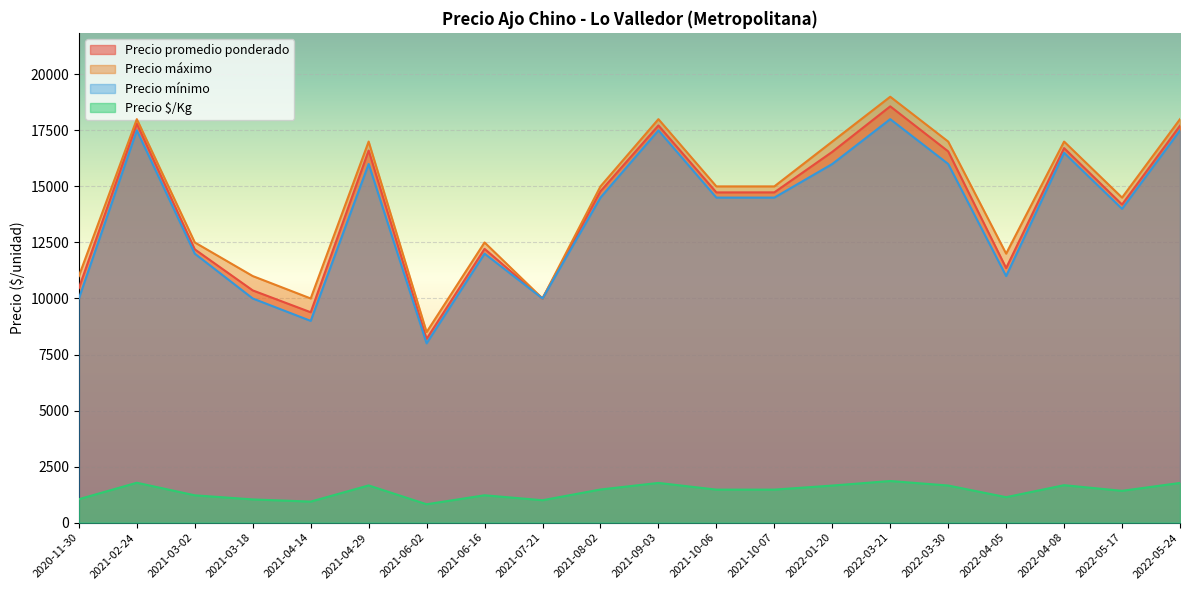

At which category is the sum across all series the highest?

2022-03-21